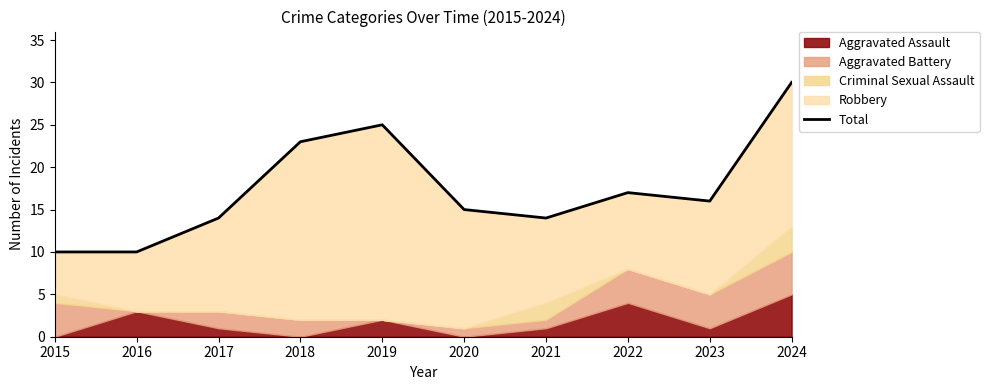

List the labels in order of value, largest first.

2024, 2019, 2018, 2022, 2023, 2020, 2017, 2021, 2015, 2016